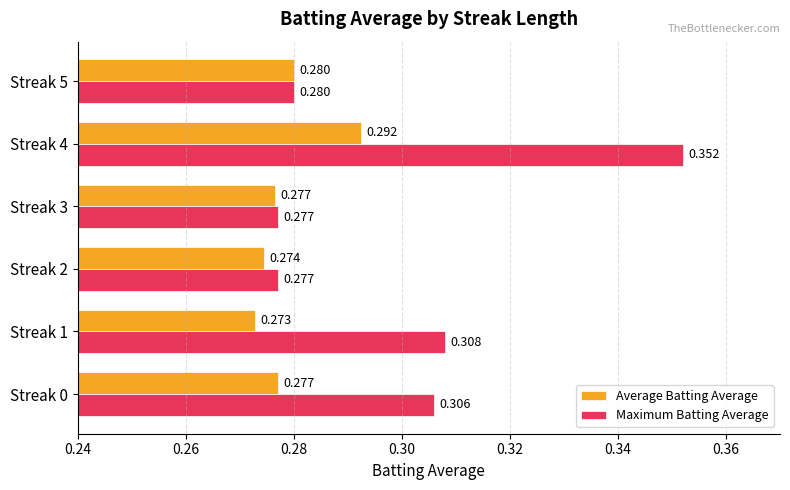

Which category has the highest value in the Maximum Batting Average series?

Streak 4